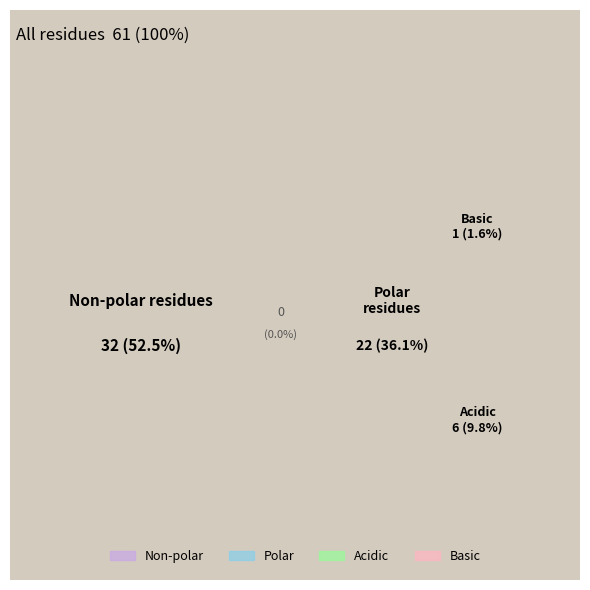

Which category accounts for the majority?

non_polar